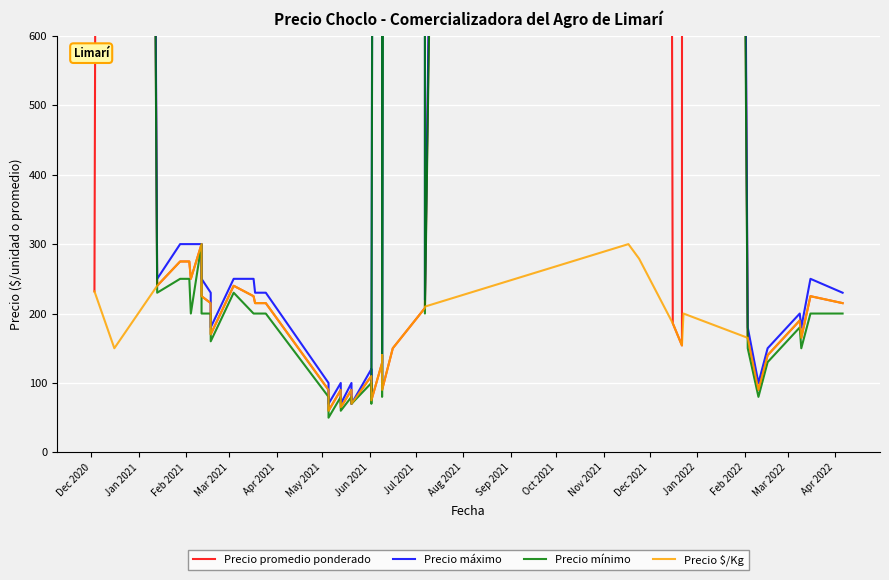

What is the value of the Precio $/Kg point at the 14th from the left?

215